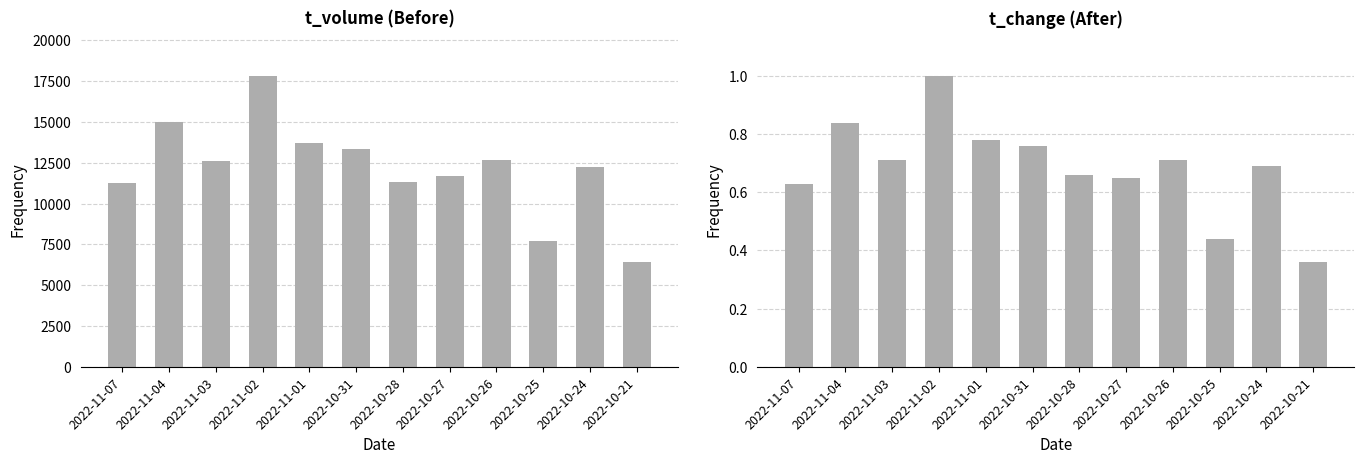

What is the difference between the maximum and second lowest values in the t_volume series?

10119.0